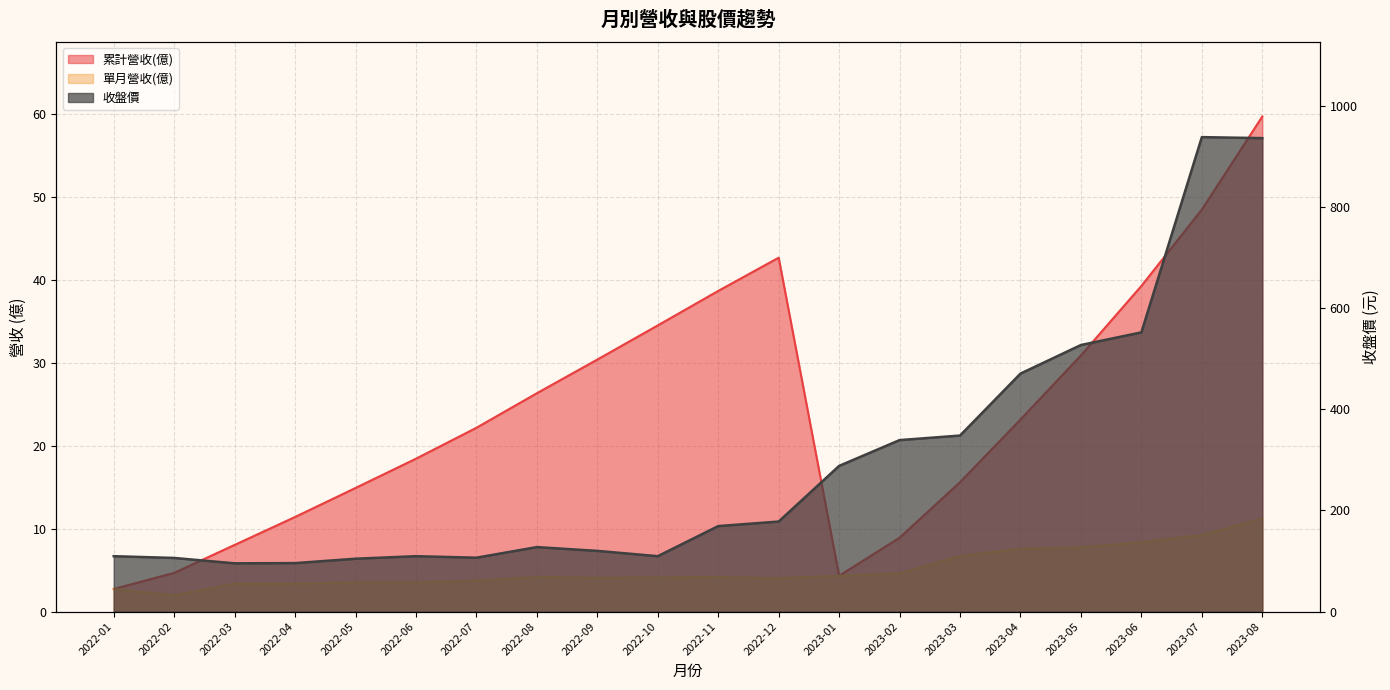

Between 2022-02 and 2022-09, which series saw the biggest shift?

累計營收(億)